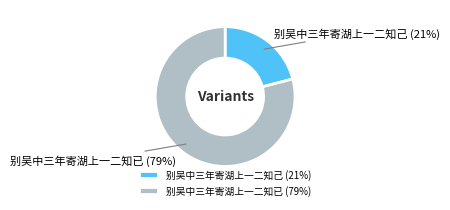

Count the number of slices in the pie.

2